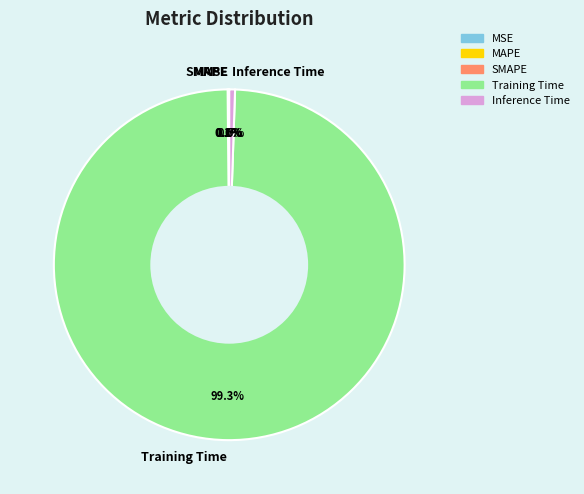

Which slice is the largest?

Training Time